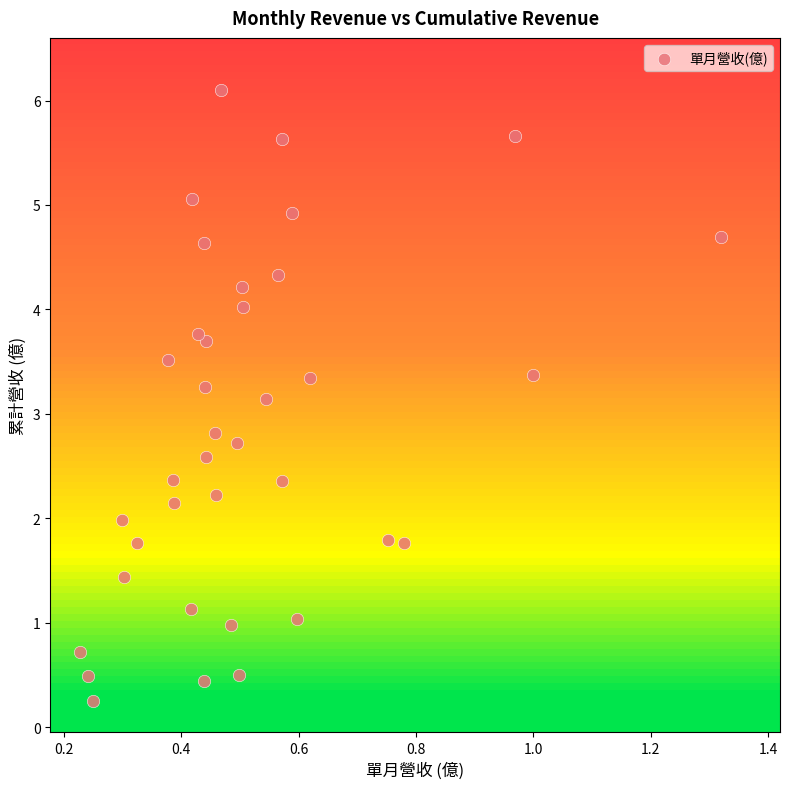

What is the range of X values (max minus min)?

1.1